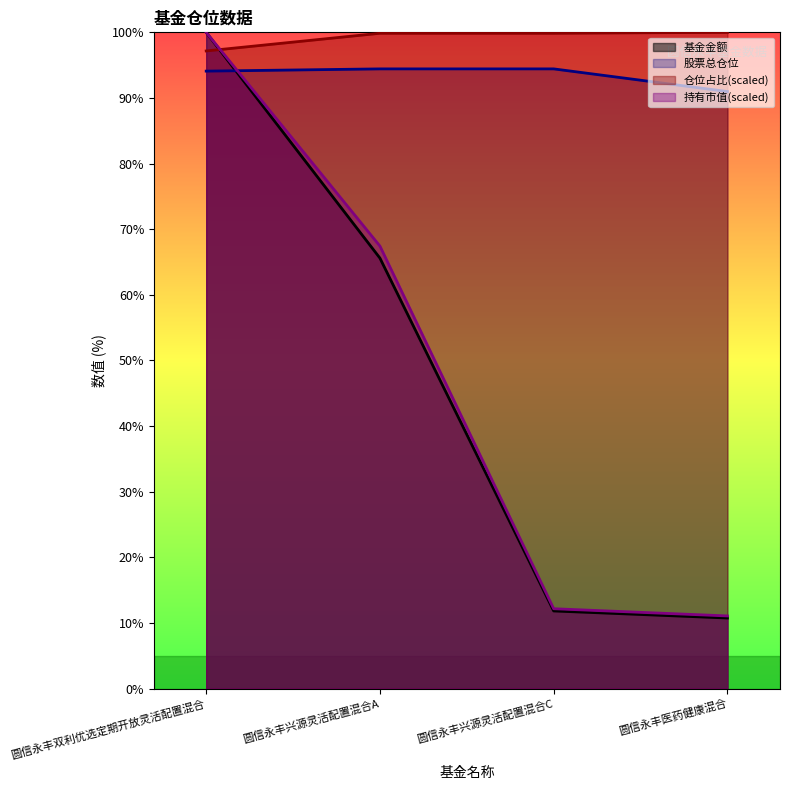

Which series changed the most between 圆信永丰双利优选定期开放灵活配置混合 and 圆信永丰兴源灵活配置混合C?

基金金额